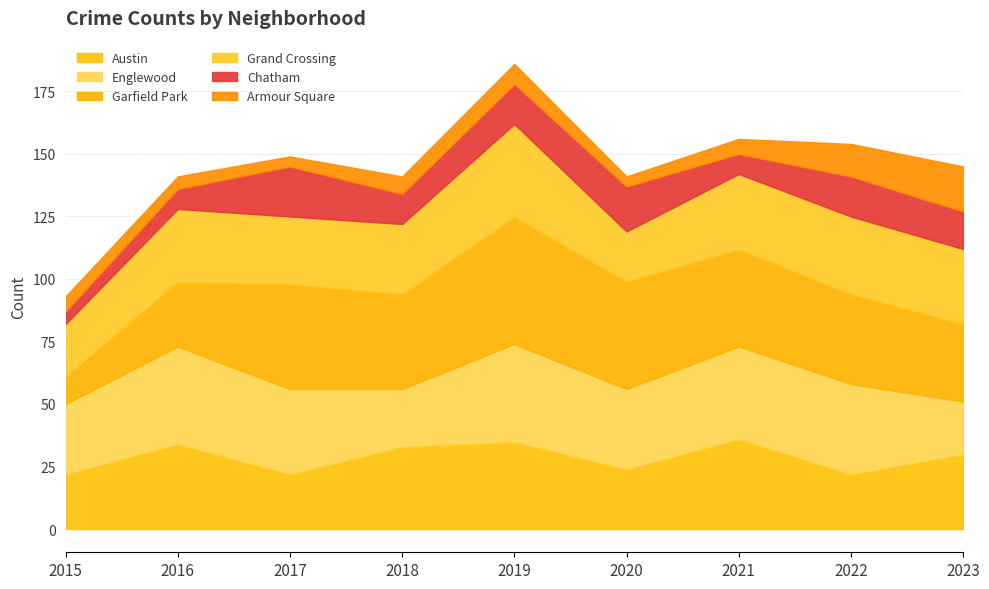

List the labels in order of Grand Crossing value, smallest first.

2020, 2015, 2017, 2018, 2016, 2021, 2023, 2022, 2019